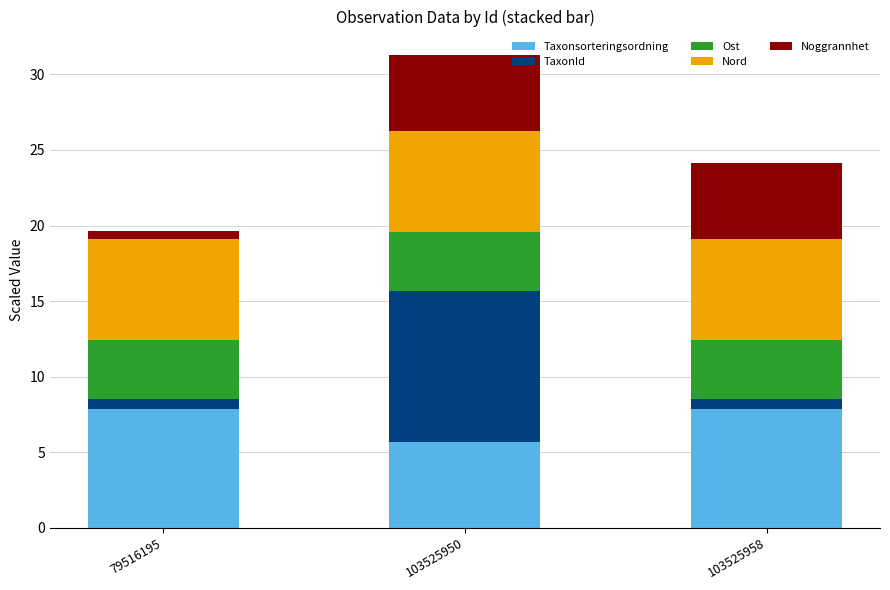

True or false: Taxonsorteringsordning has a value of 10.5 at 79516195.

False